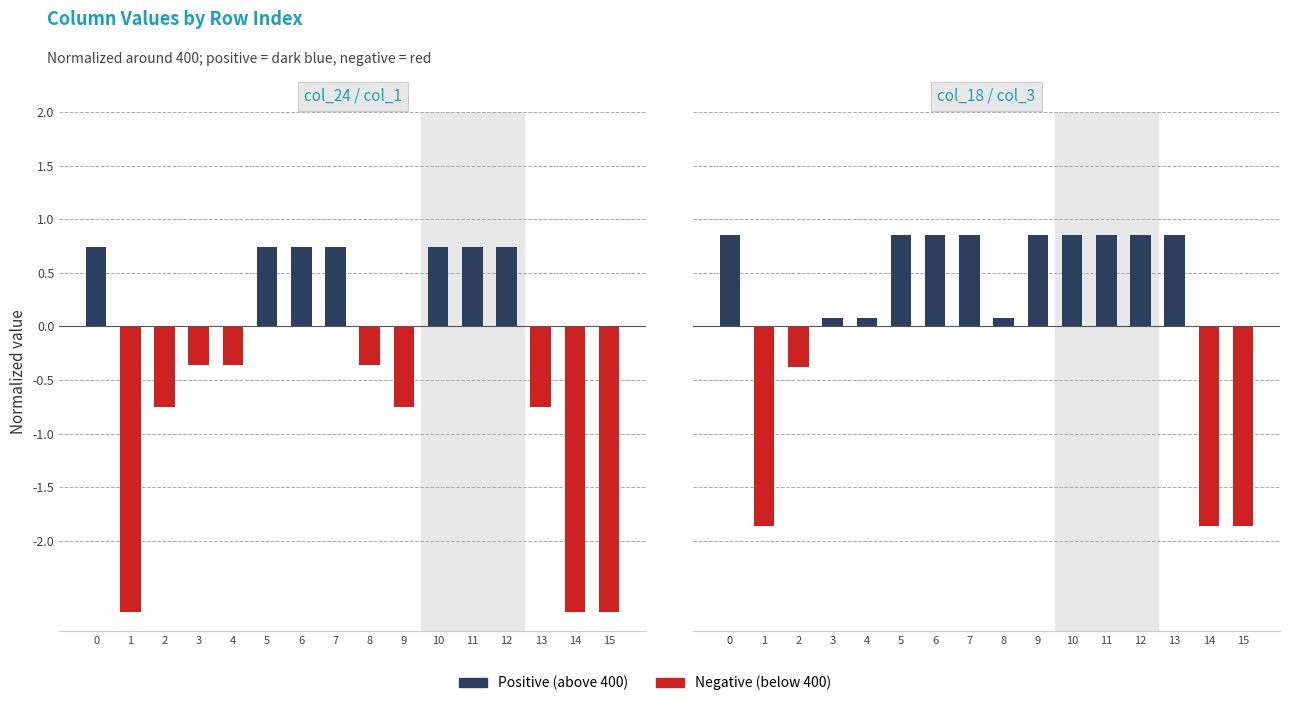

Is the value of Negative at 14 greater than the value of Positive at 5?

No